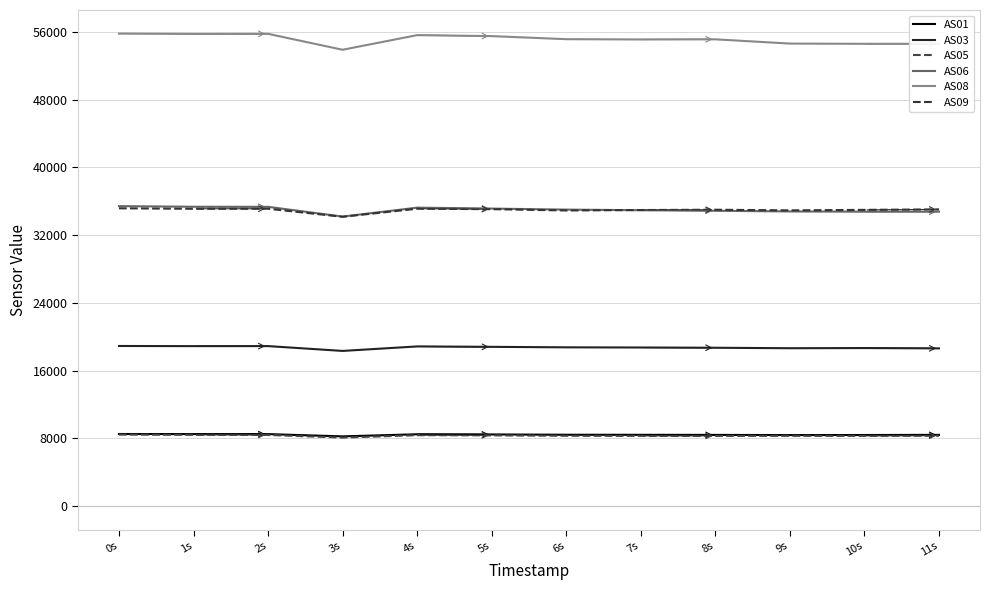

True or false: AS03 and AS09 intersect in this chart.

False